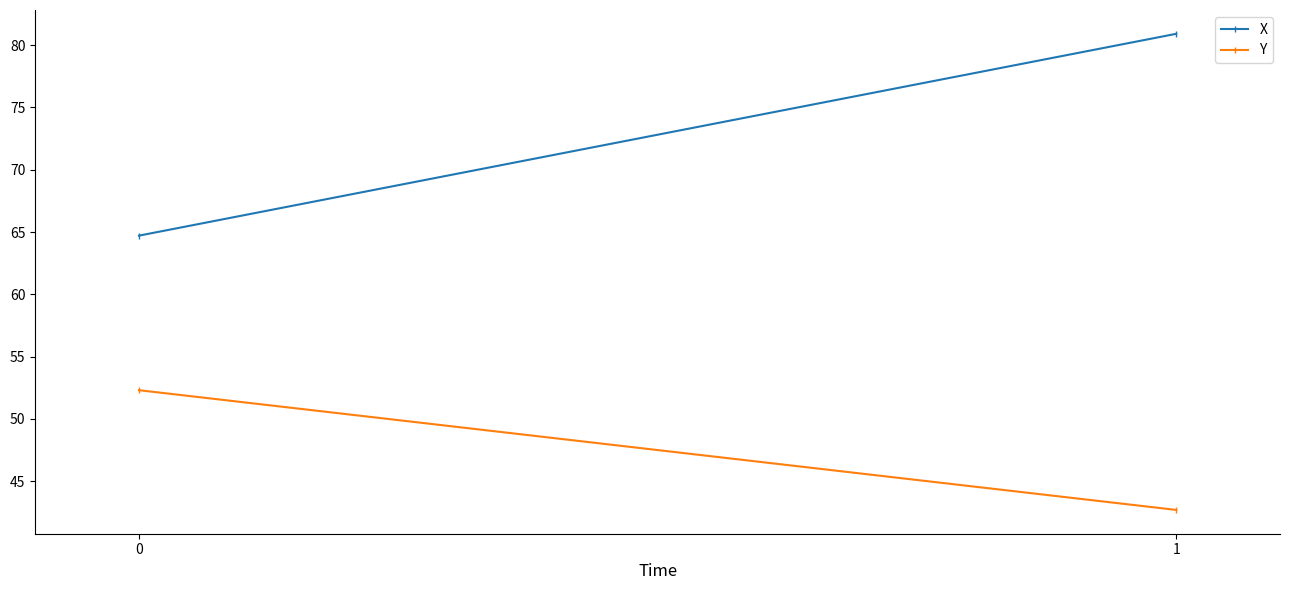

What value does the Y series have at 1?

42.7